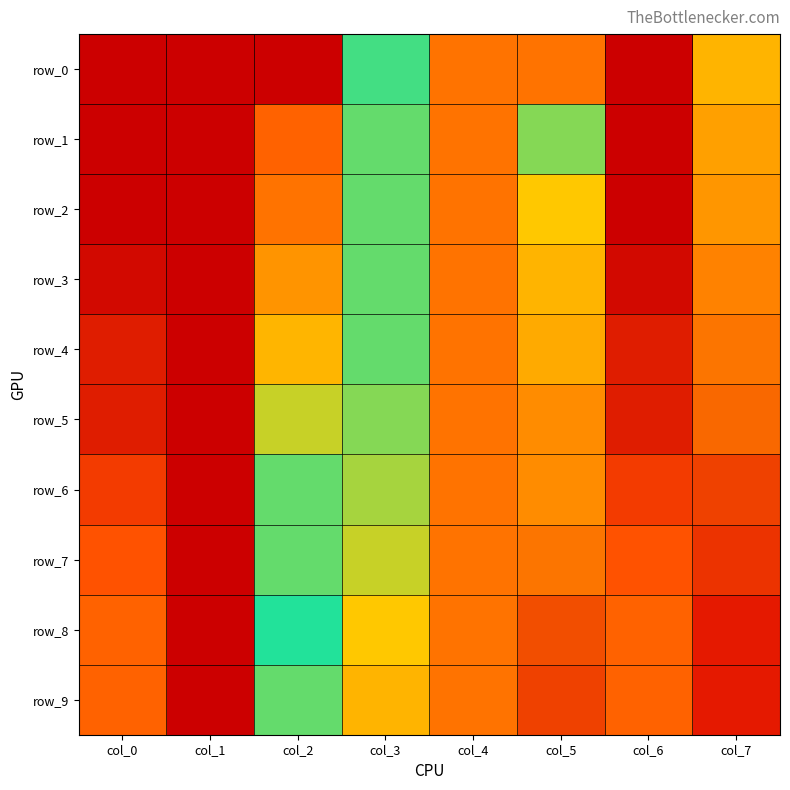

Which has a higher value, col_3 or col_2?

col_3